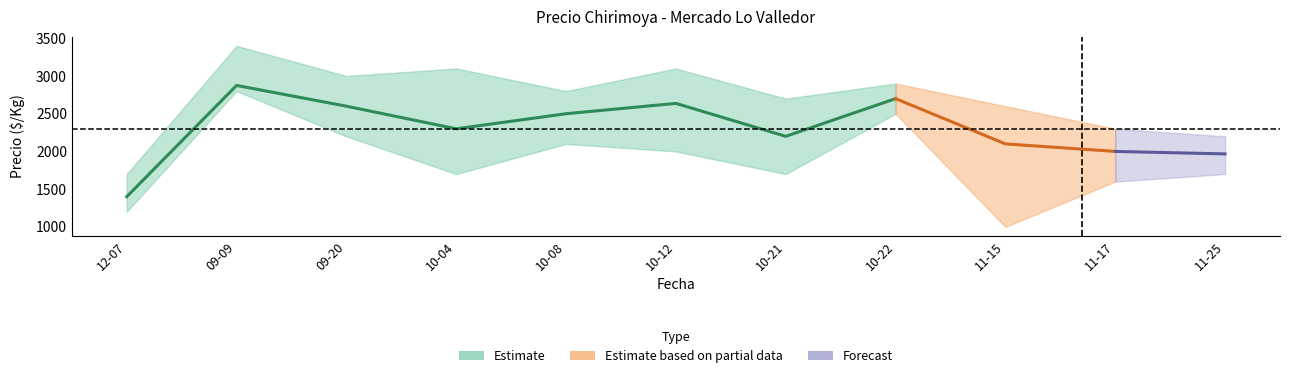

What is the sum of the Precio maximo values at 2021-10-21 and 2021-10-22?

5600